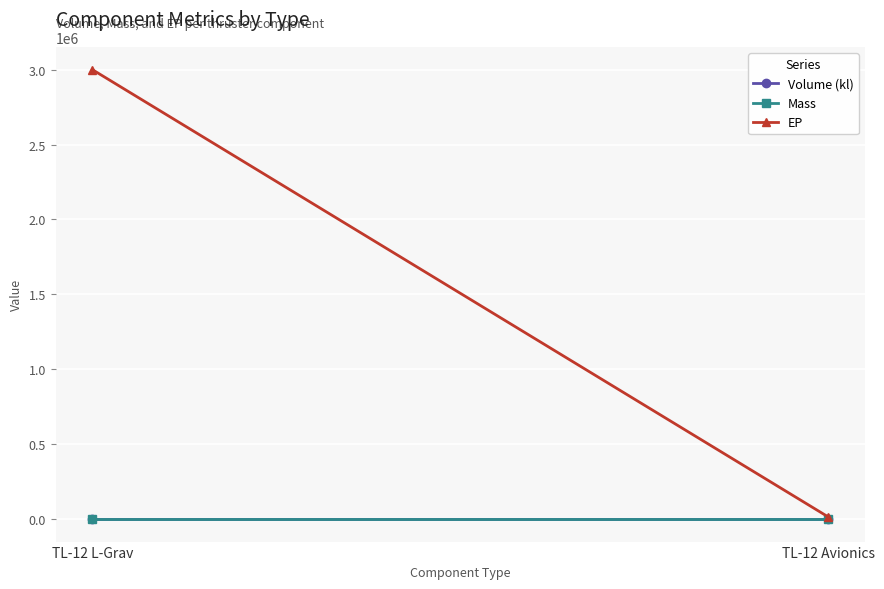

What is the label of the 2nd point from the left?

TL-12 Avionics